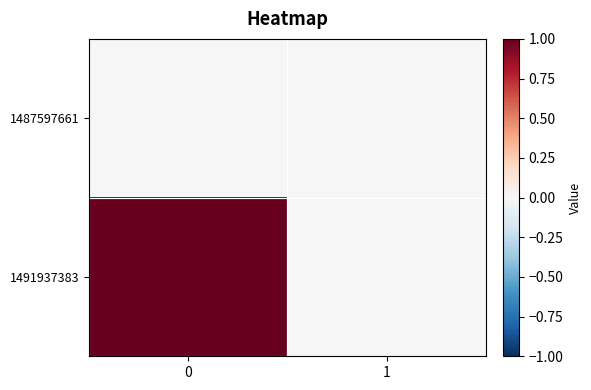

Reading left to right, what are all the values shown in this chart?

1487597661: 0=0	1=0
1491937383: 0=1	1=0